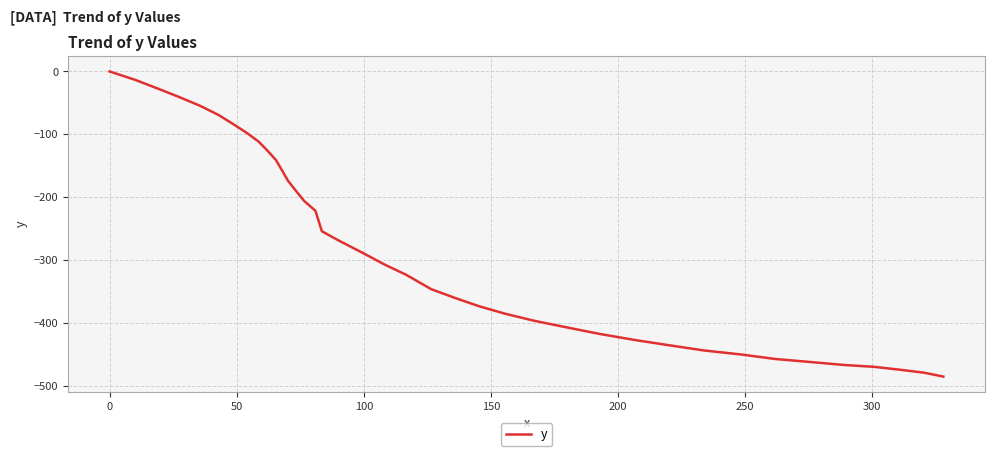

What is the smallest value displayed?

-485.7